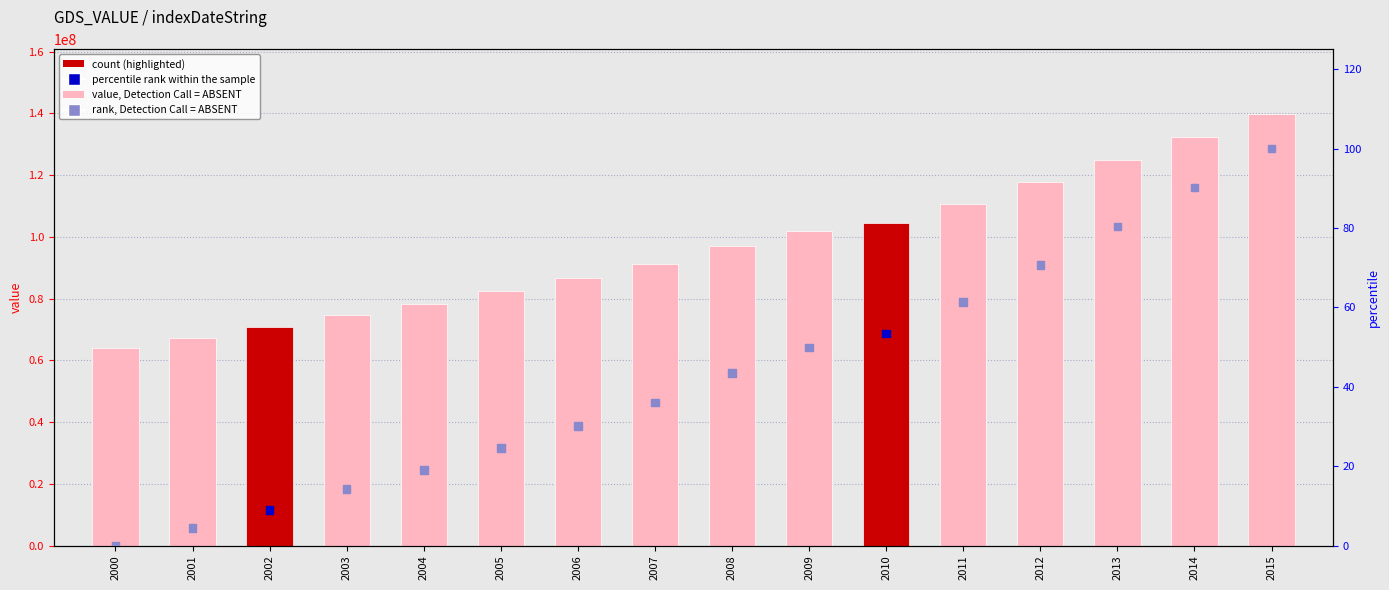

Is the value of percentile rank within the sample at 2007 greater than the value of value at 2005?

No